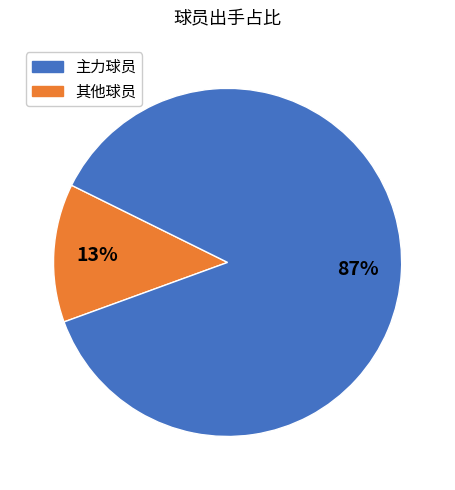

To the nearest percent, what is the difference between the largest and smallest slice percentages?

74%